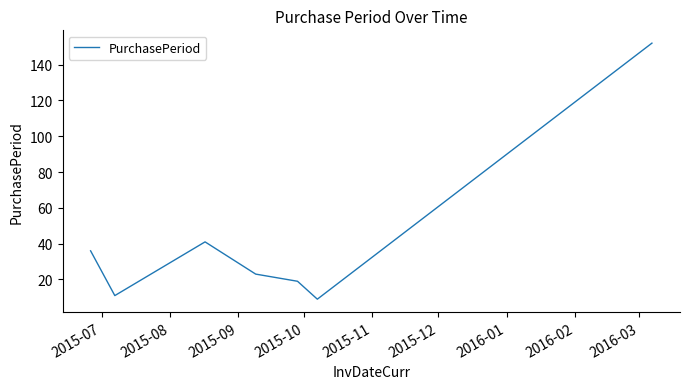

What is the difference between the second highest and second lowest values?

30